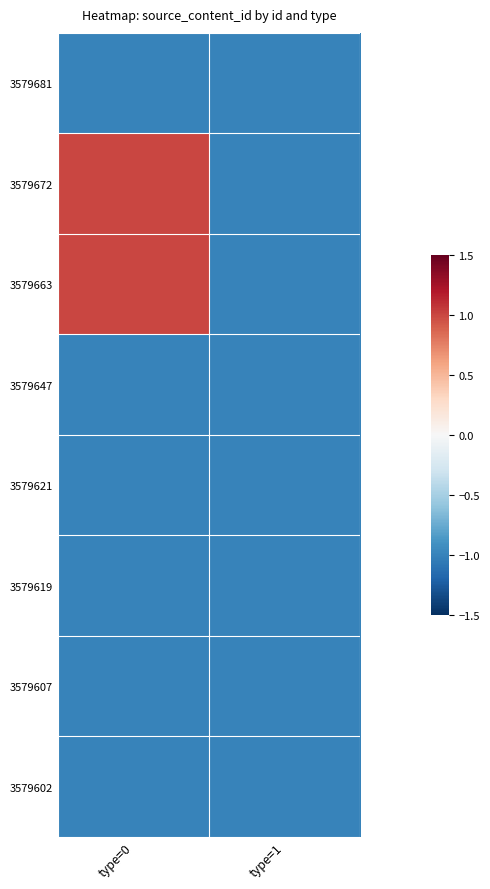

At which category is the sum across all series the highest?

type=0